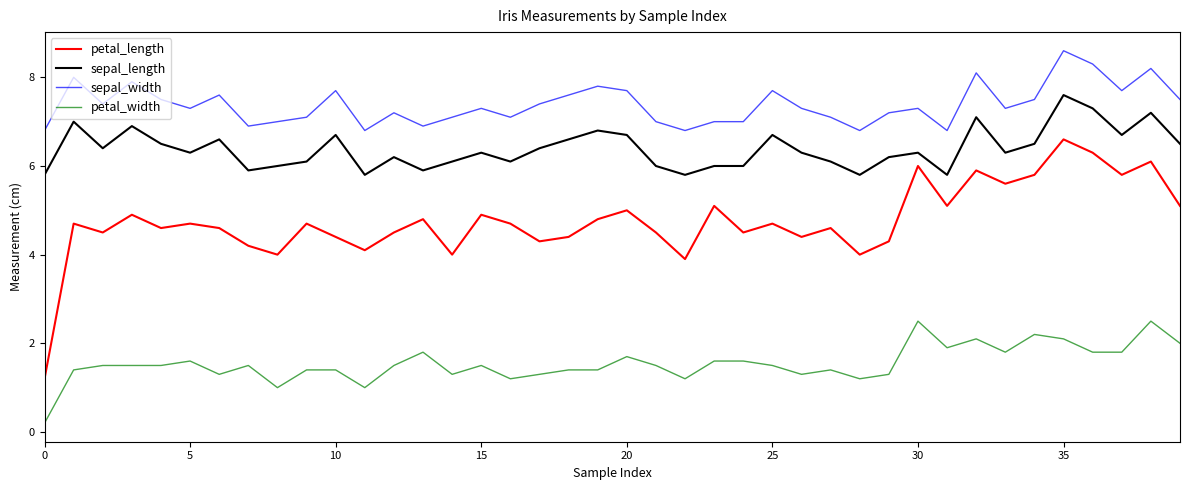

What is the difference between the maximum and minimum values in the sepal_length series?

1.8